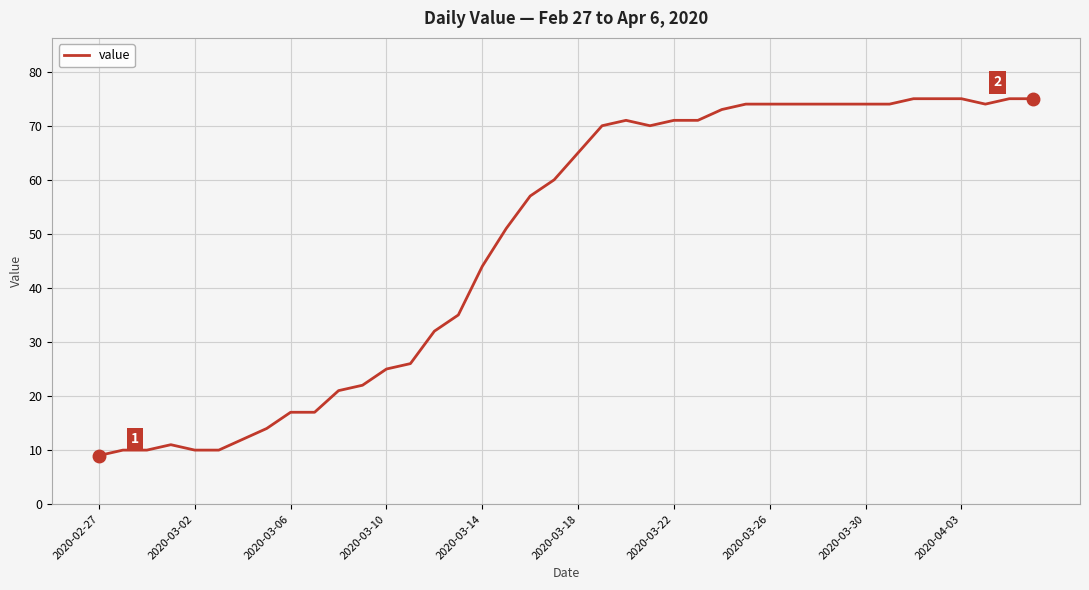

How many distinct data groups are displayed?

1